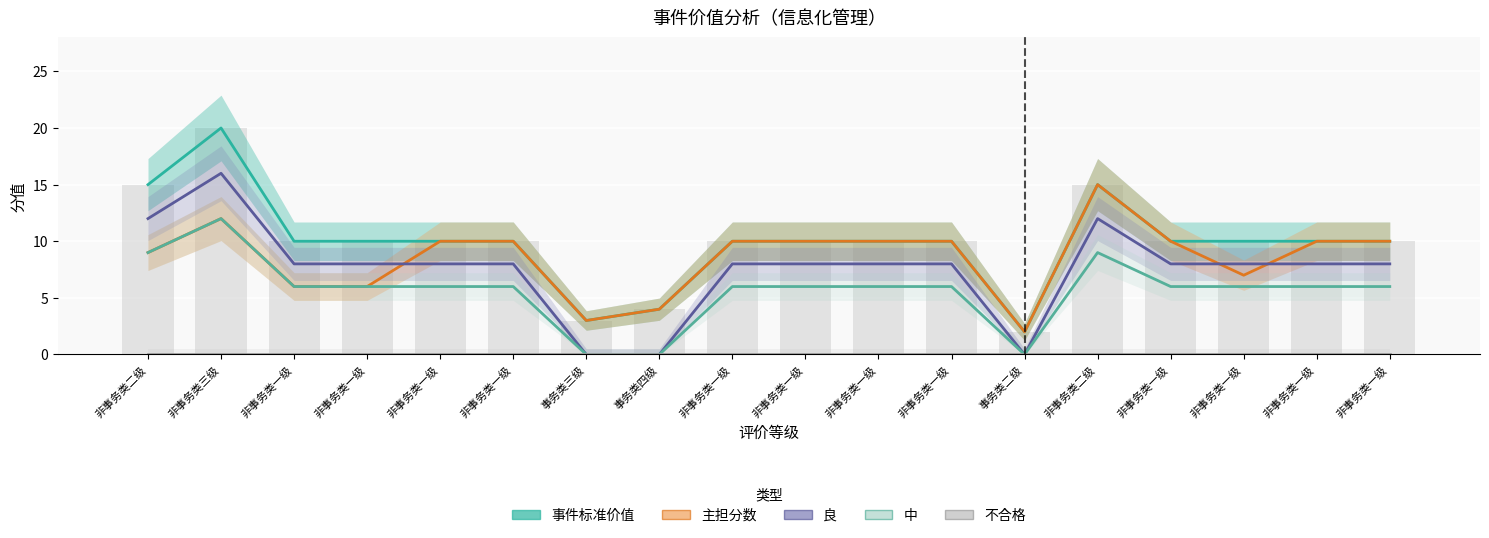

What is the difference between the highest and lowest values at 非事务类一级?

10